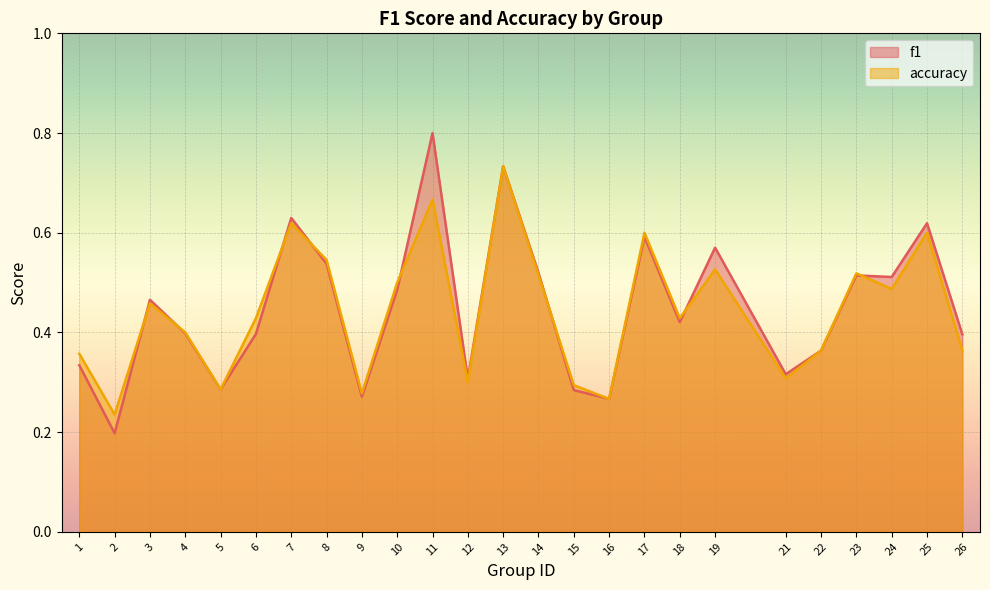

What is the total value across all series at 1?

0.7